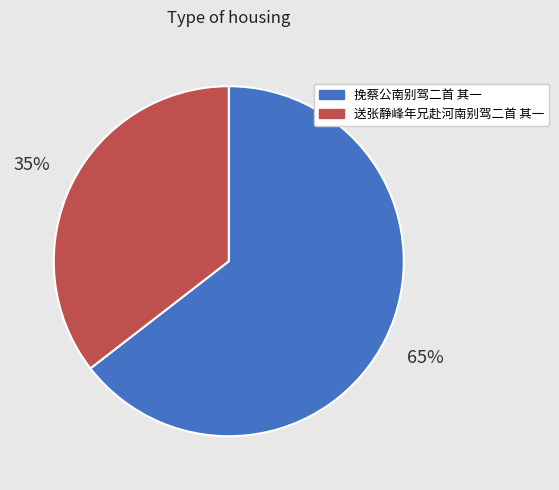

The 送张静峰年兄赴河南别驾二首 其一 slice represents 35% of the pie. True or false?

True